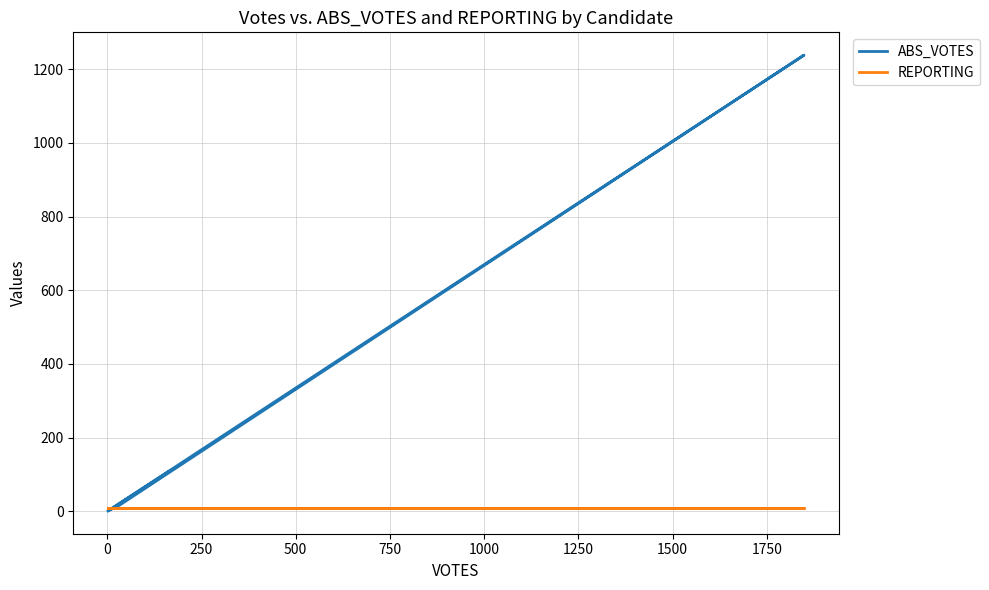

What are all the series names shown in the legend?

ABS_VOTES, REPORTING